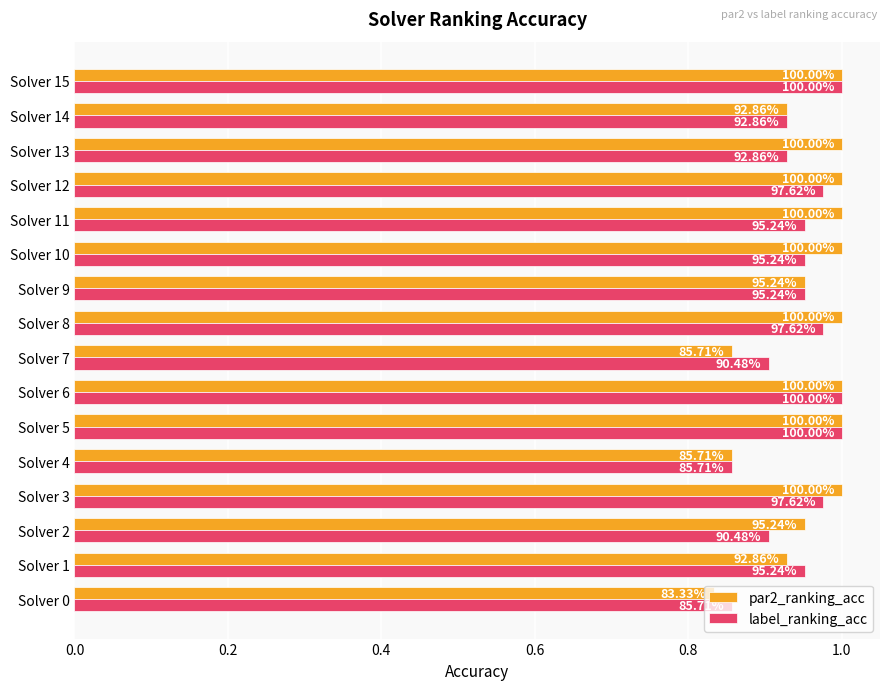

What are all the series names shown in the legend?

par2_ranking_acc, label_ranking_acc